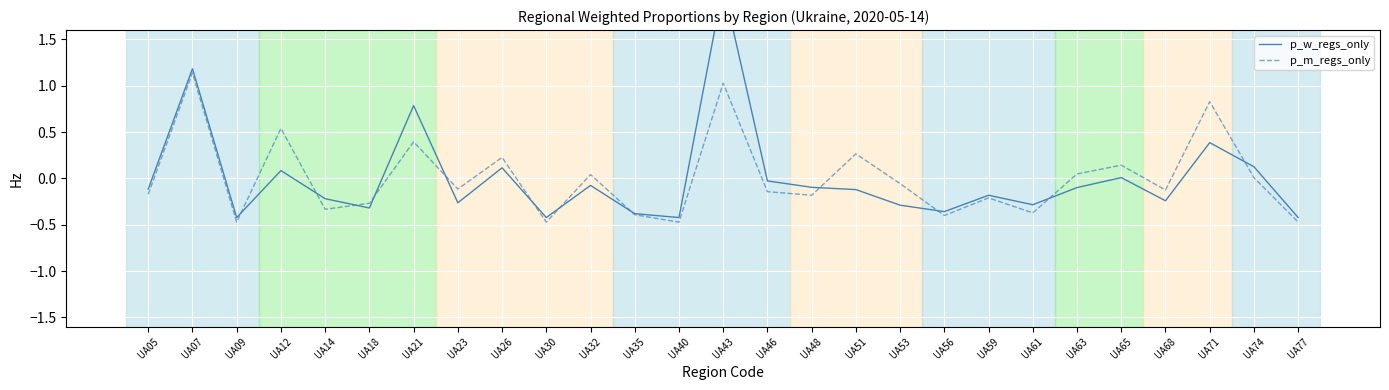

What is the minimum value for p_m_regs_only?

-0.5